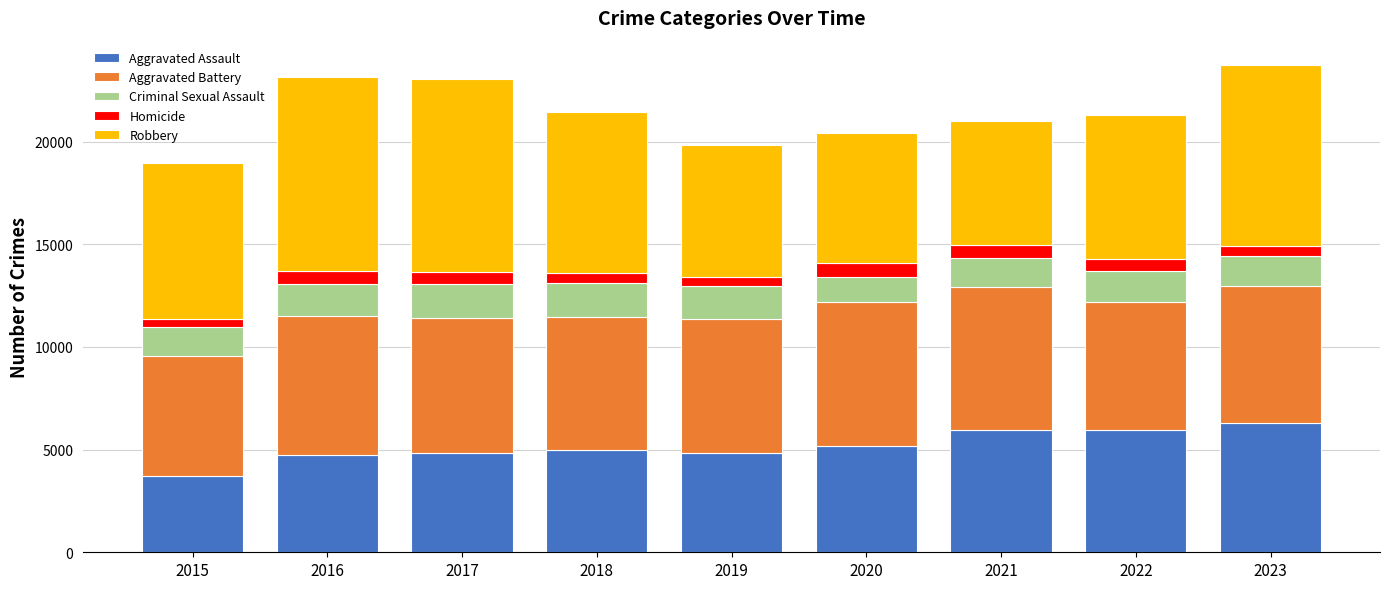

What is the total value across all series at 2021?

21015